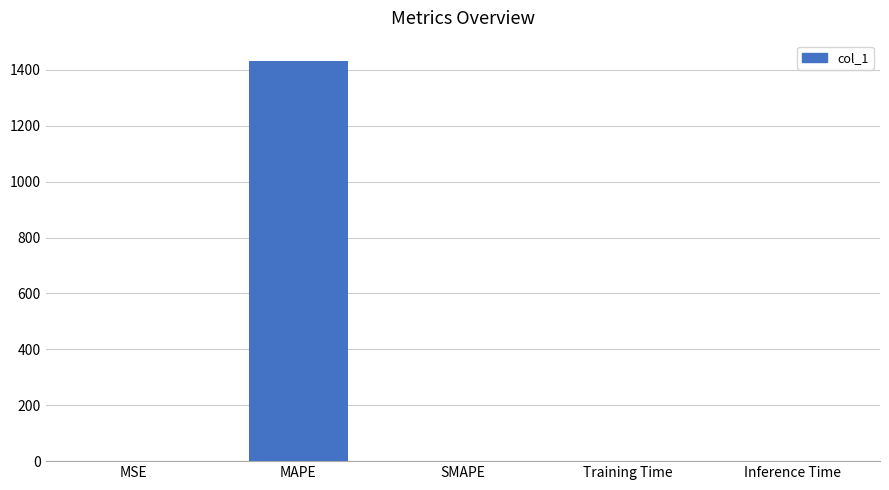

What is the change in value from MSE to MAPE?

+1433.0